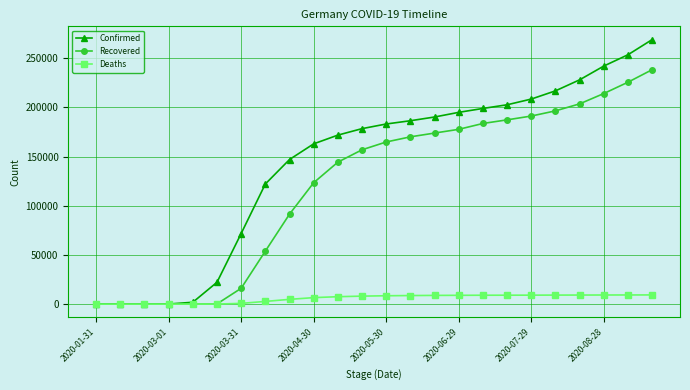

Rank the series by their average value, from lowest to highest.

Deaths, Recovered, Confirmed